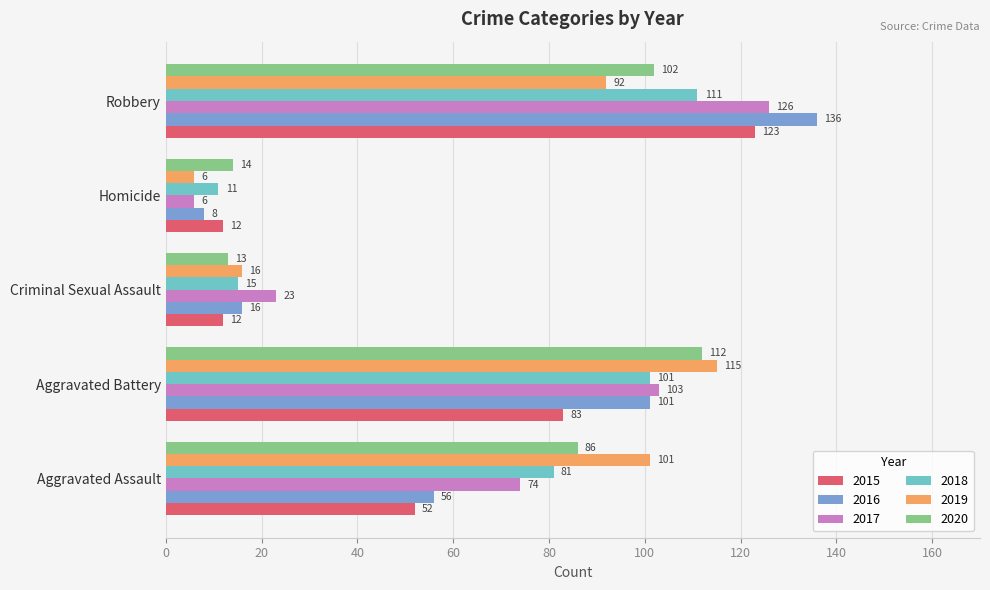

The value of 2018 at Aggravated Assault is 81. True or false?

True